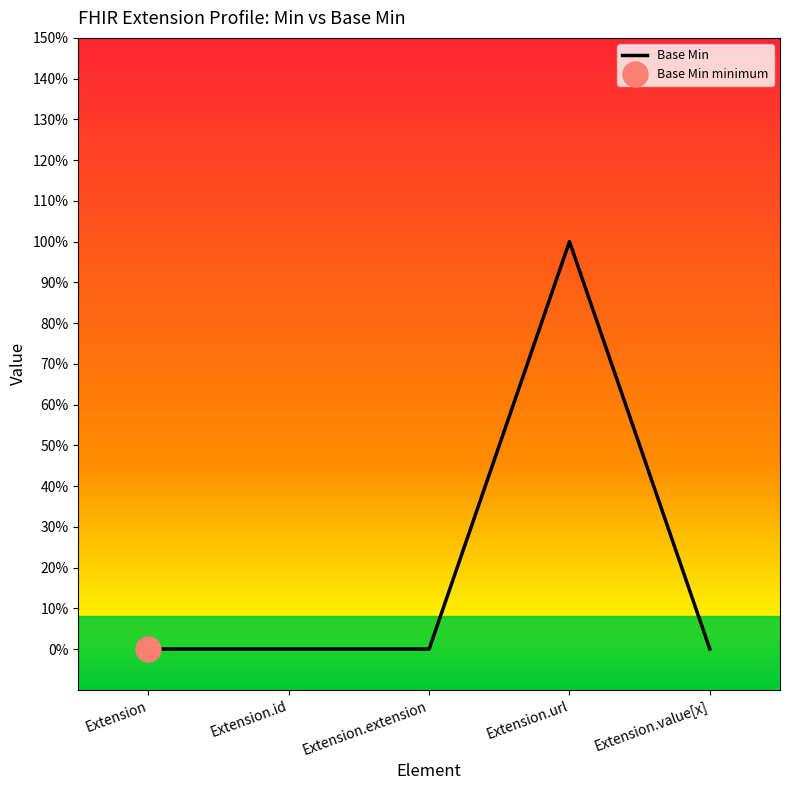

How many positive values are there?

1